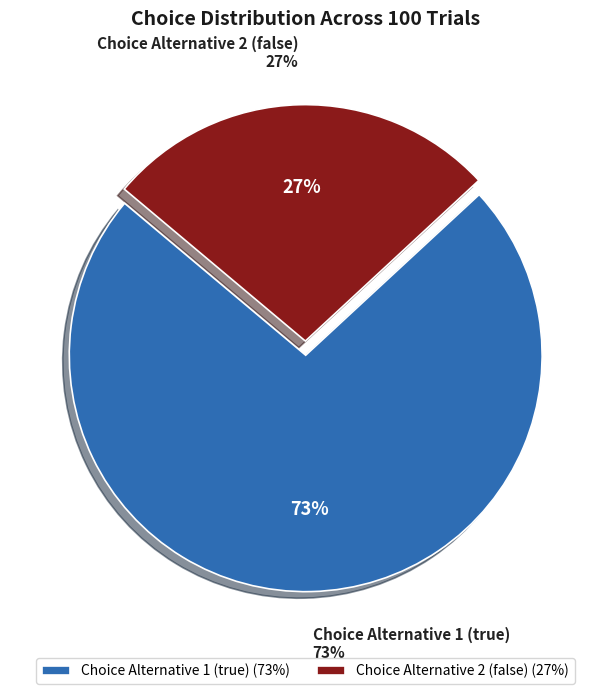

To the nearest percent, what percentage of the pie is Choice Alternative 1 (true)?

73%